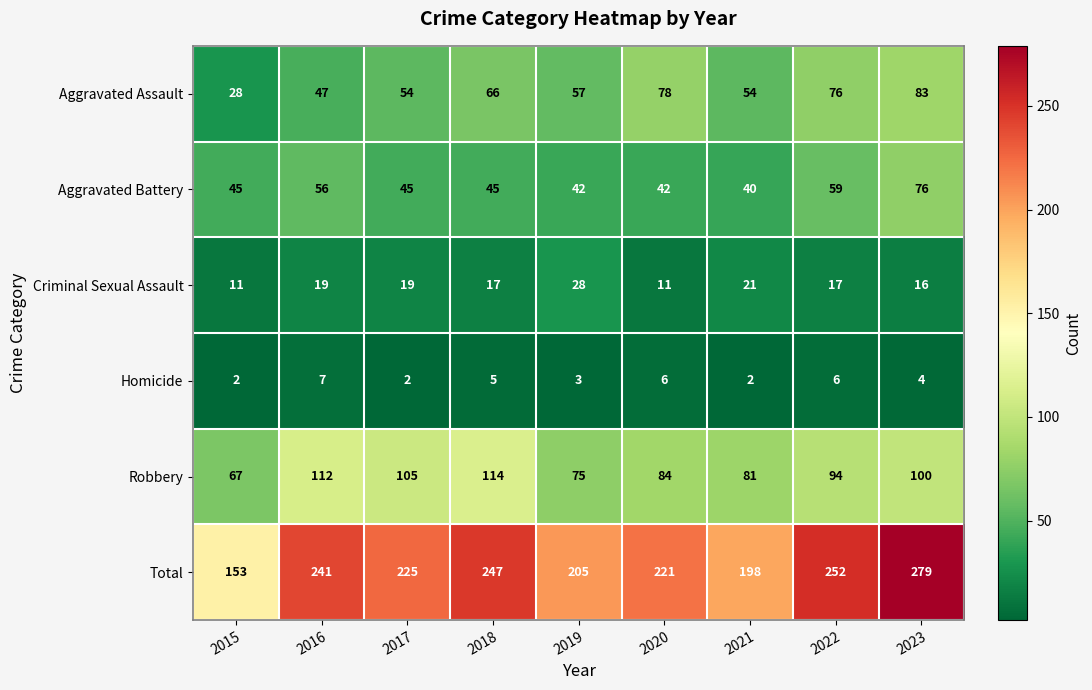

At how many categories does at least one series exceed 238?

4